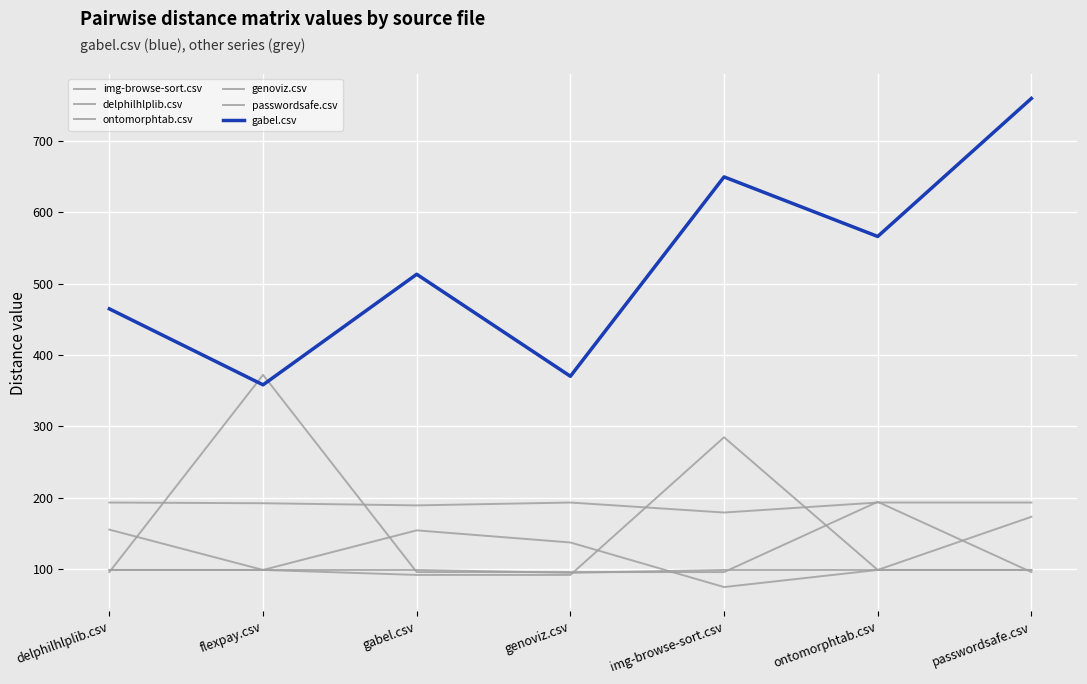

How many interior local valleys does the img-browse-sort.csv series have?

2